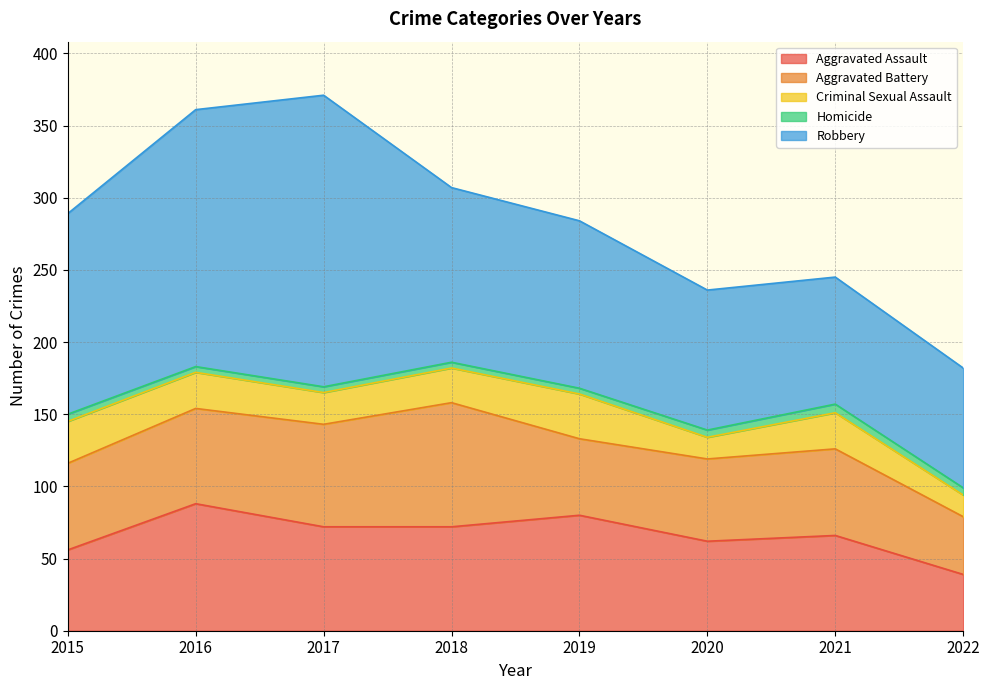

Reading right to left, what are all the values shown in this chart?

Aggravated Assault: 39	66	62	80	72	72	88	56
Aggravated Battery: 40	60	57	53	86	71	66	60
Criminal Sexual Assault: 15	25	15	31	24	22	25	29
Homicide: 5	6	5	4	4	4	4	5
Robbery: 83	88	97	116	121	202	178	139